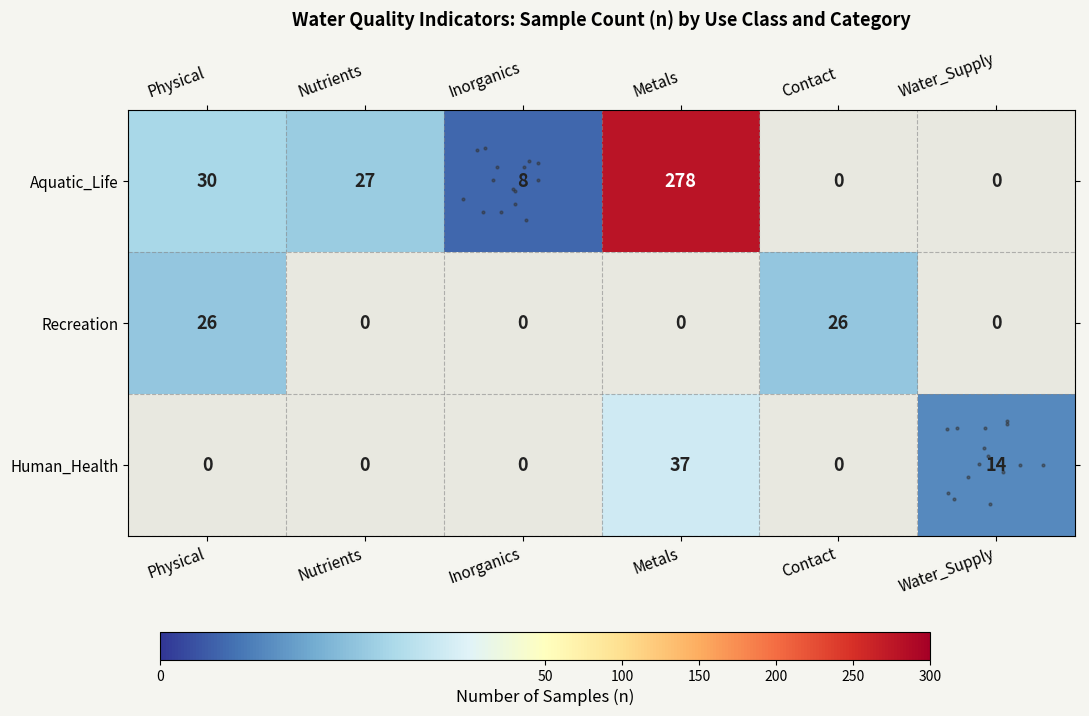

Which label corresponds to the largest value in the chart?

Metals